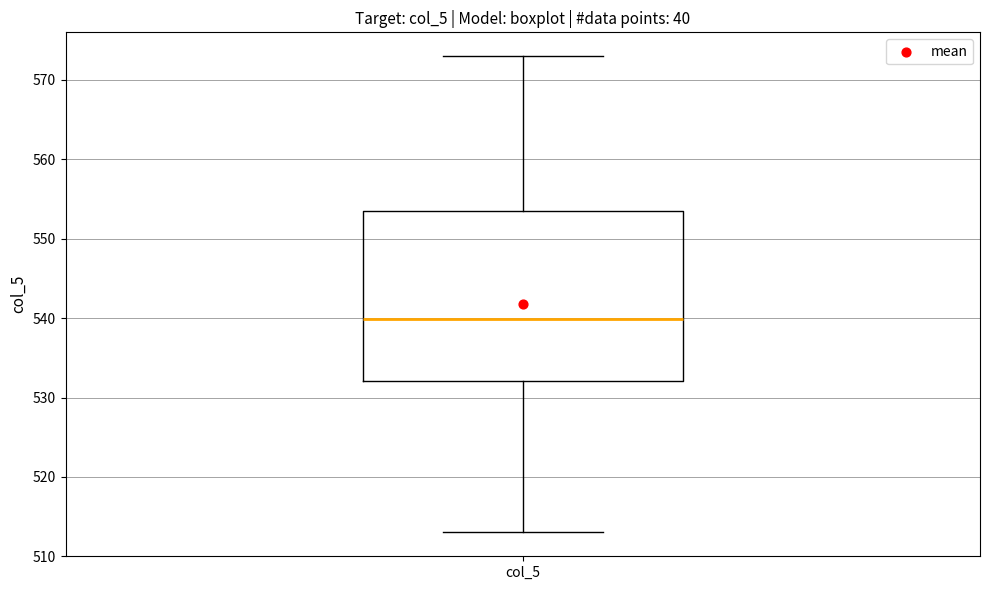

Where does the upper whisker of the box for col_5 end on the y-axis? The values are not printed on the chart, so give them approximately, as read against the axis.

573